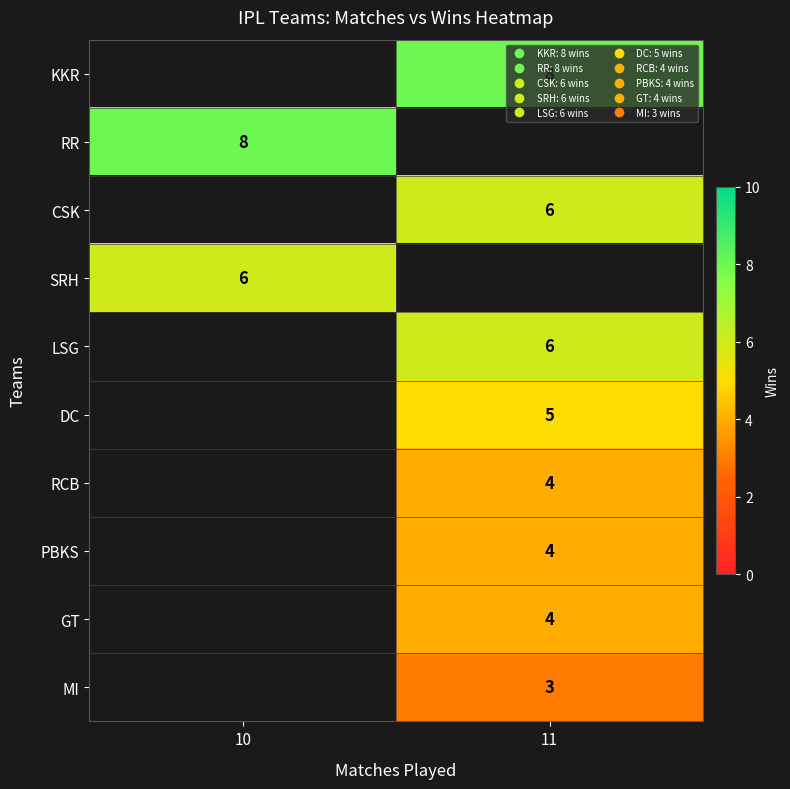

How many positive values does the row_3 series have?

1